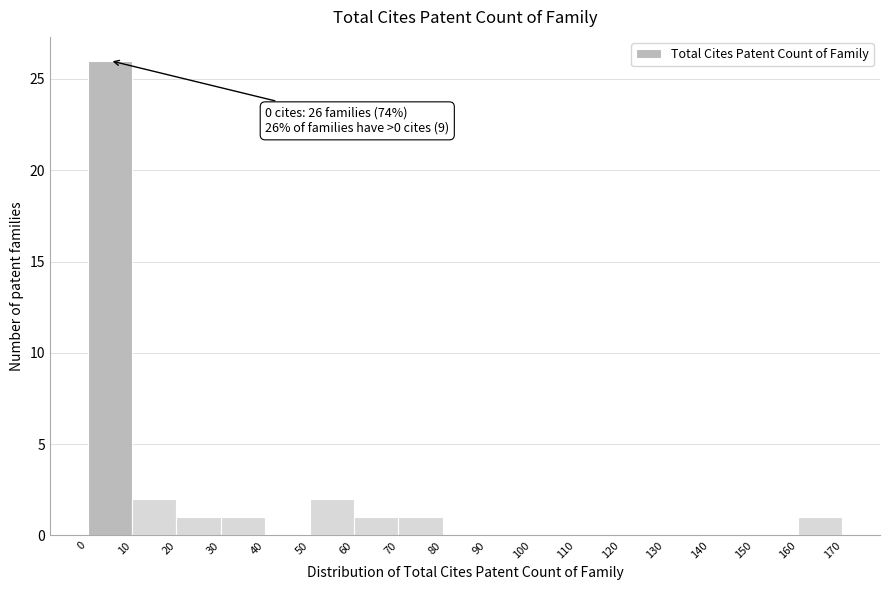

Which range on the x-axis has the tallest bar?

0 to 10